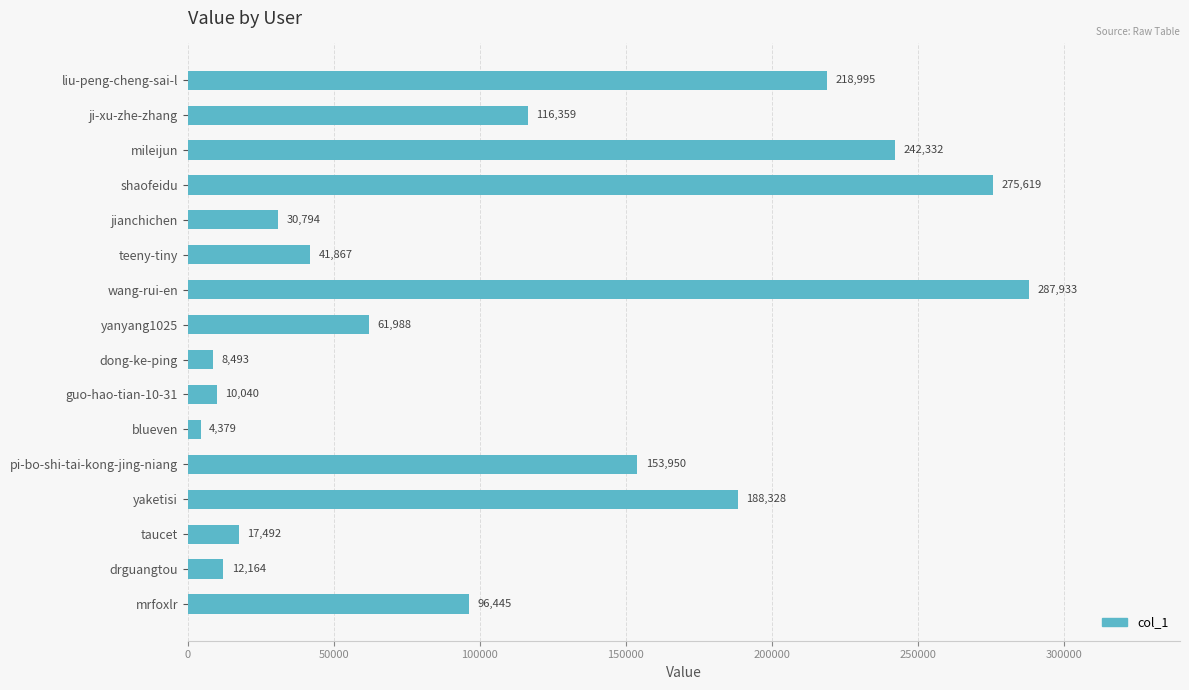

What is the difference between the maximum and second lowest values?

279440